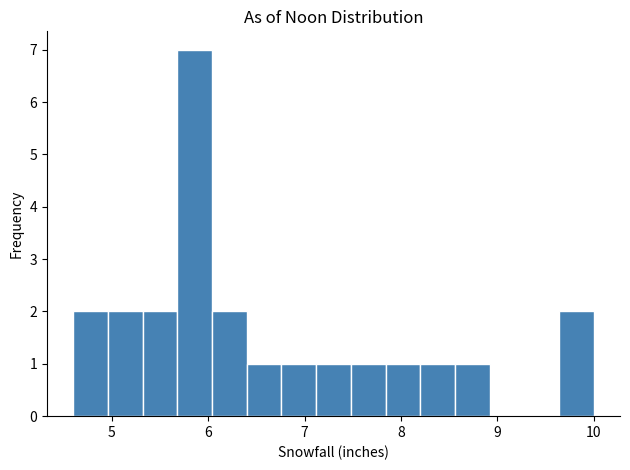

Read against the x-axis, roughly where is the centre of the tallest bar?

5.9